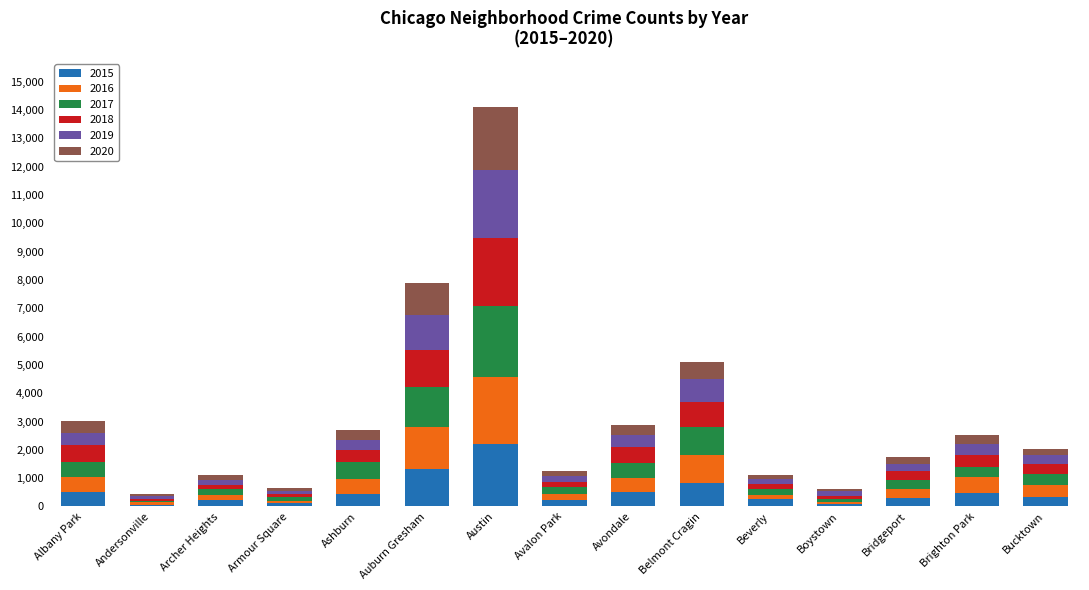

At which category is the sum across all series the highest?

Austin